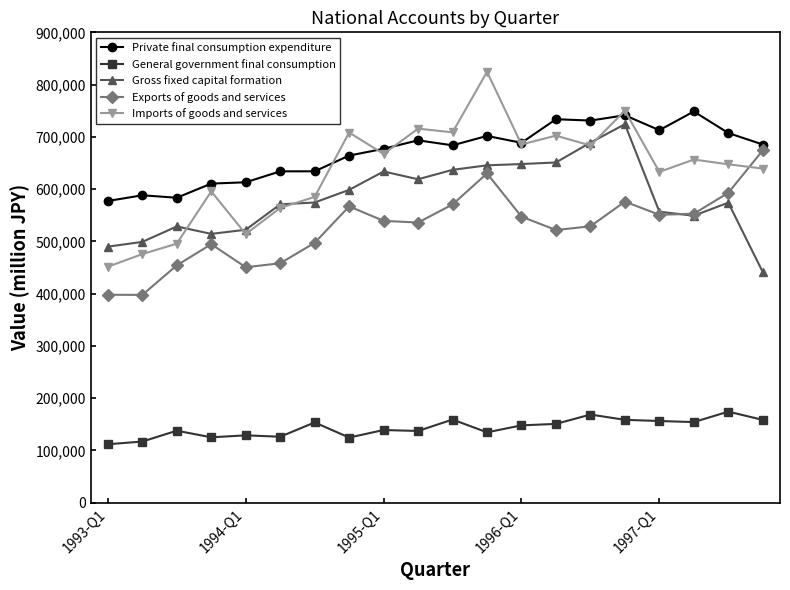

What is the greatest value displayed?

824495